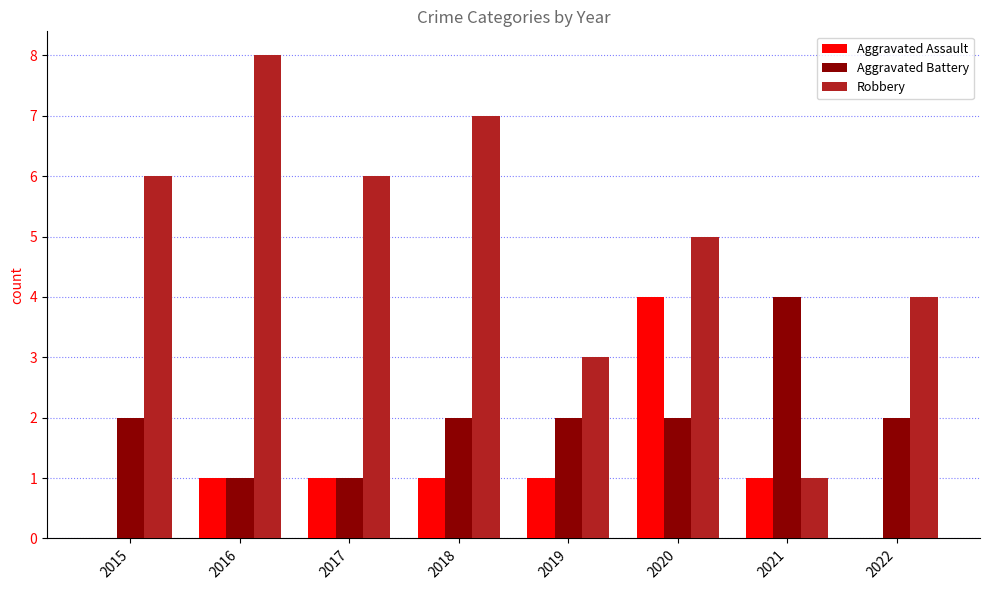

The Robbery series shows 6 at 2015. True or false?

True